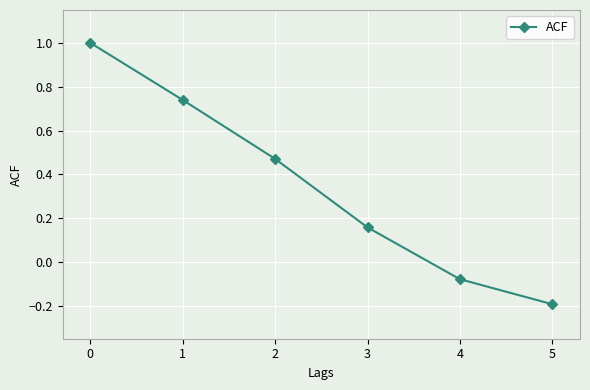

How many values are above zero?

4